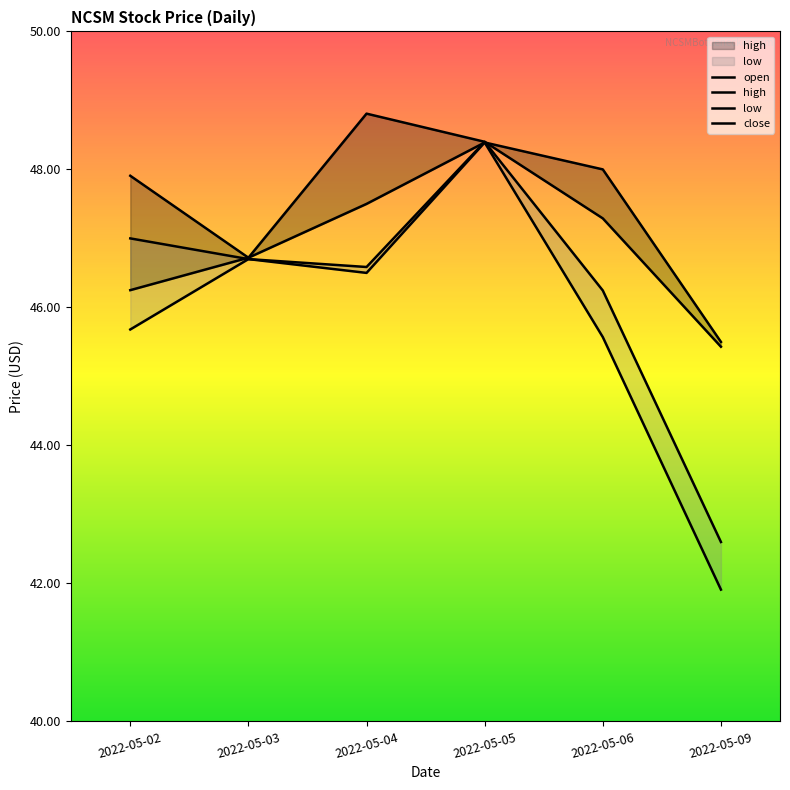

Reading left to right, list all the values displayed in this chart.

open: 46.2	46.7	47.5	48.4	48.0	45.5
high: 47.9	46.7	48.8	48.4	47.3	45.4
low: 45.7	46.7	46.5	48.4	45.6	41.9
close: 47.0	46.7	46.6	48.4	46.2	42.6